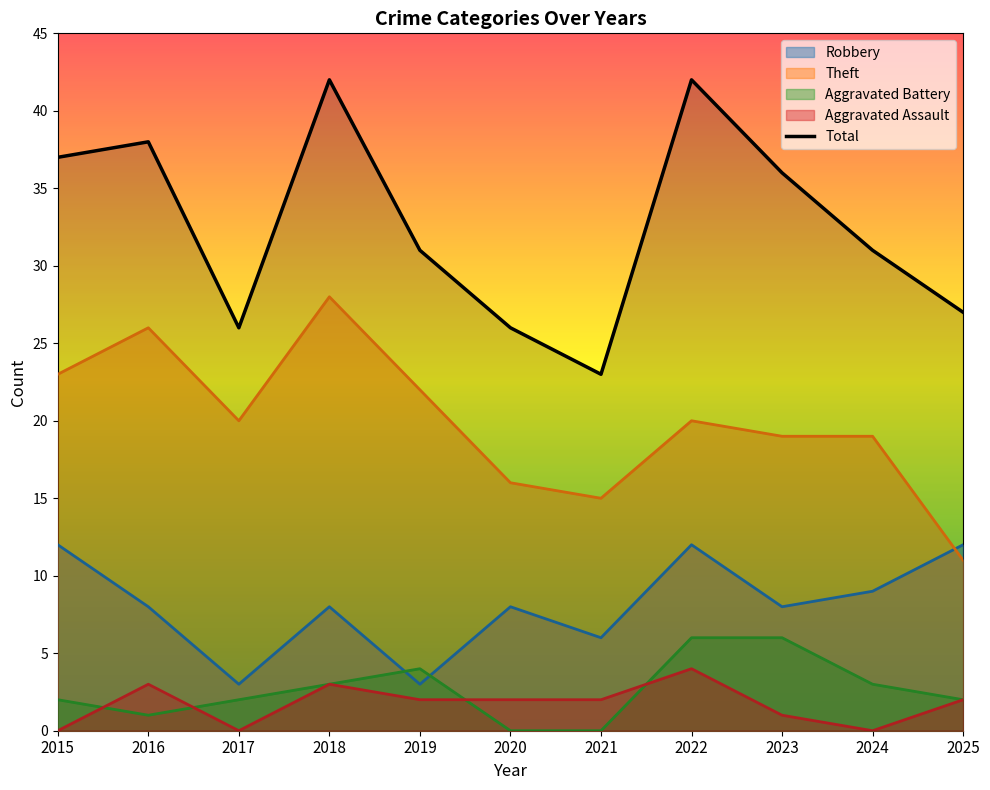

Read the value at 2020.

26